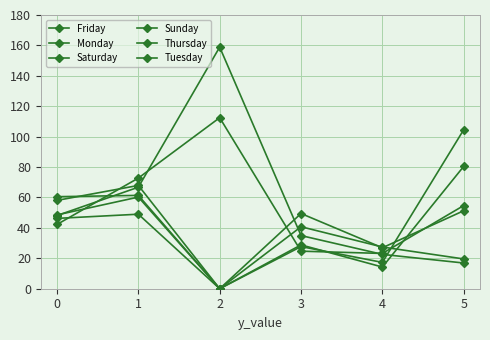

How many positive values does the Friday series have?

5